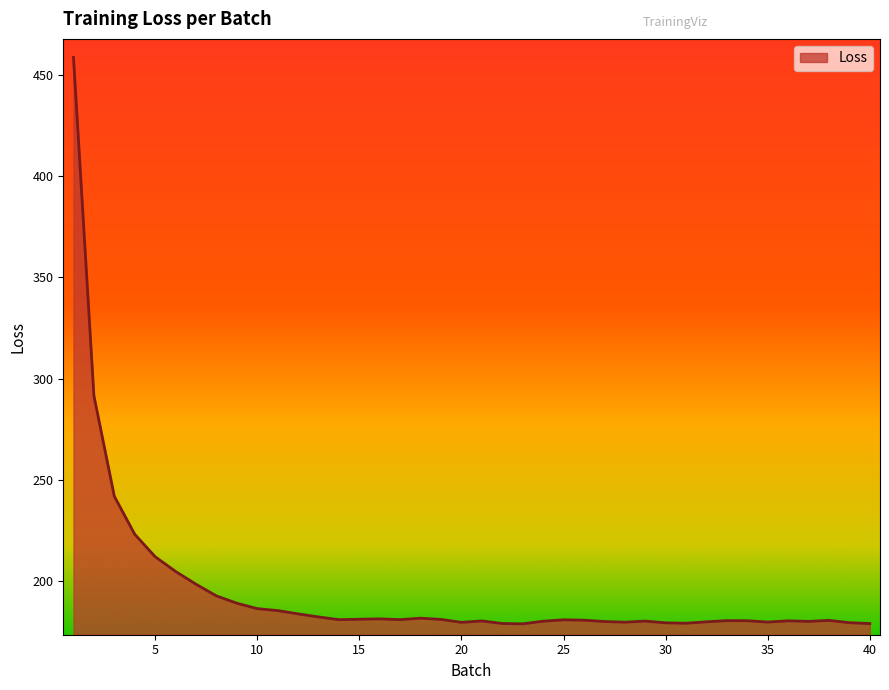

What is the smallest value displayed?

179.1